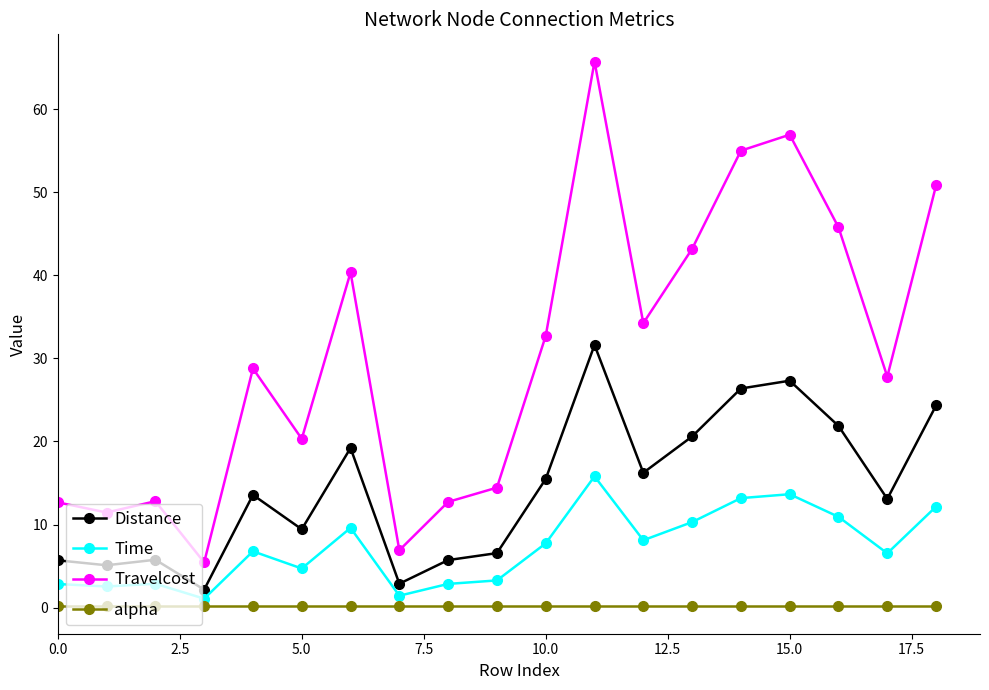

What is the lowest value of the Distance series?

2.2